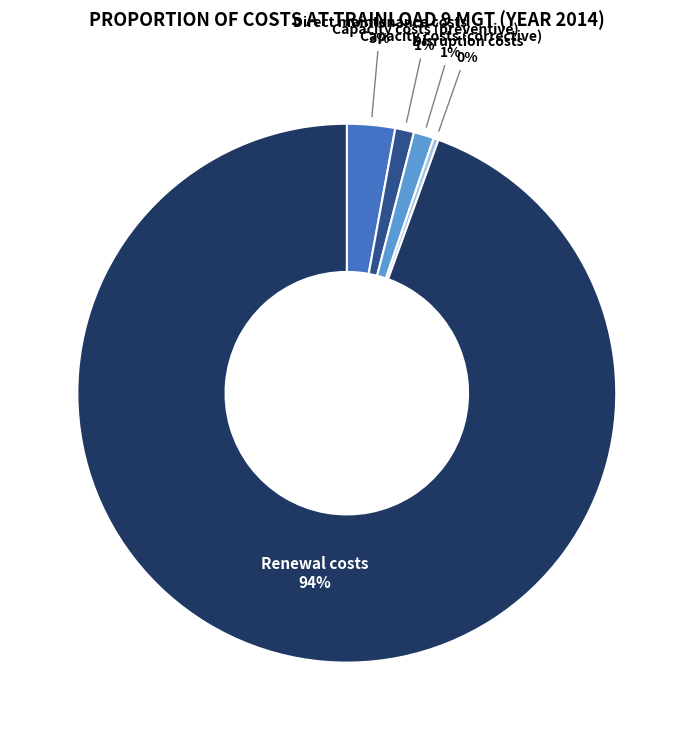

Is the sum of Direct maintenance costs and Renewal costs greater than half?

Yes